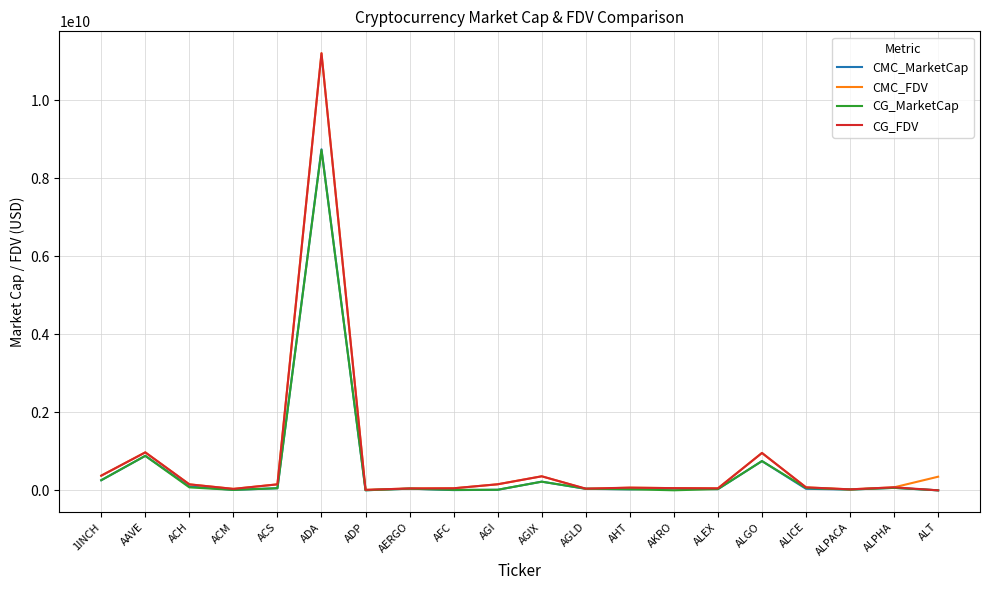

At which category is the sum across all series the highest?

ADA